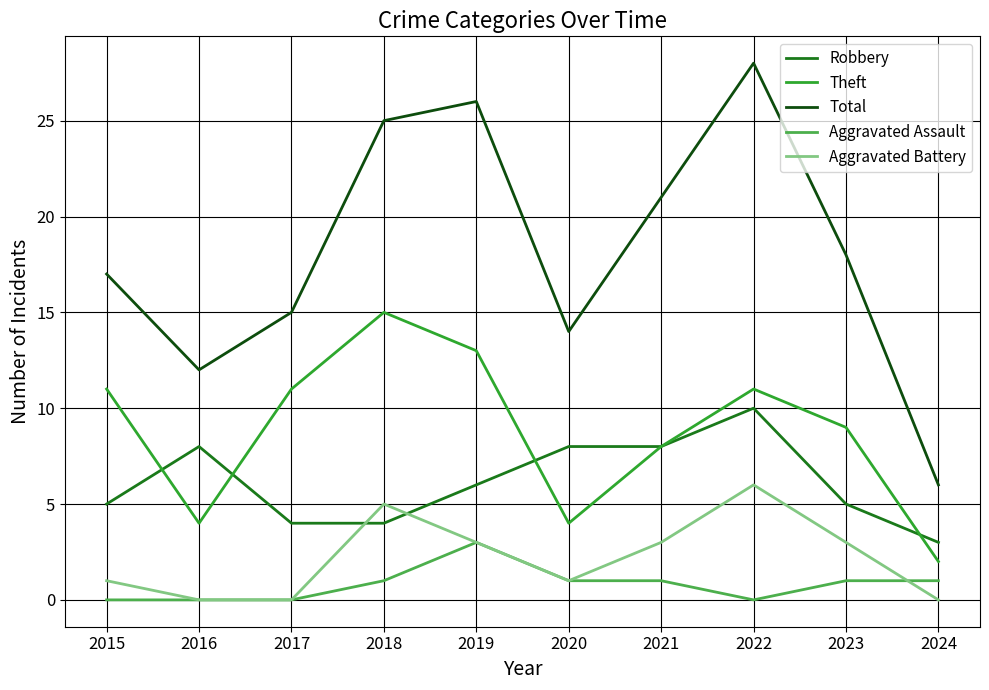

Rank the series at 2015 from highest to lowest value.

Total, Theft, Robbery, Aggravated Battery, Aggravated Assault